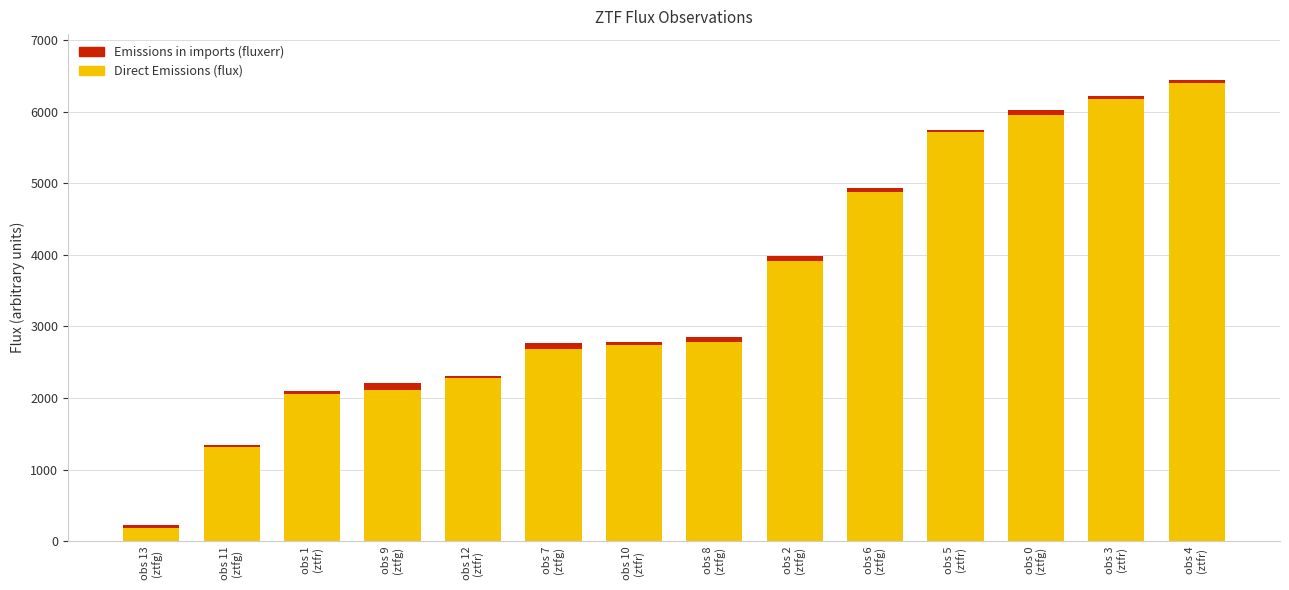

What is the average value of the Direct Emissions (flux) series?

3514.3